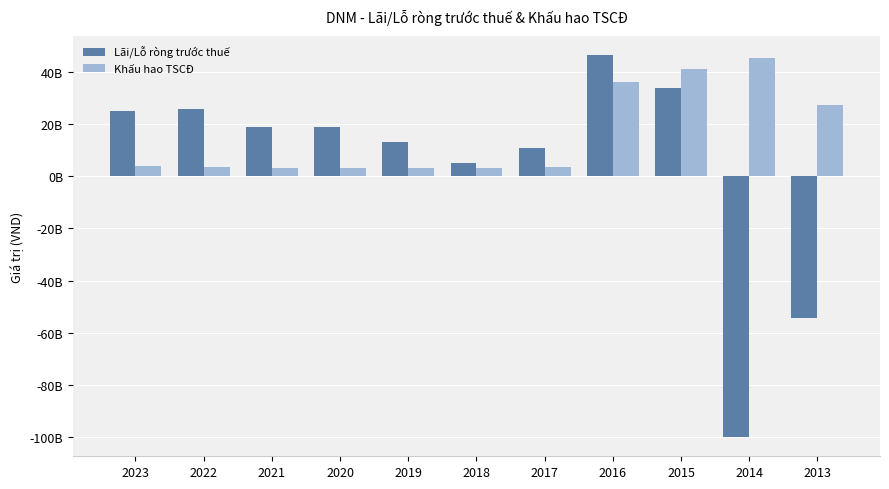

List the labels in order of Lãi/Lỗ ròng trước thuế value, largest first.

2016, 2015, 2022, 2023, 2021, 2020, 2019, 2017, 2018, 2013, 2014